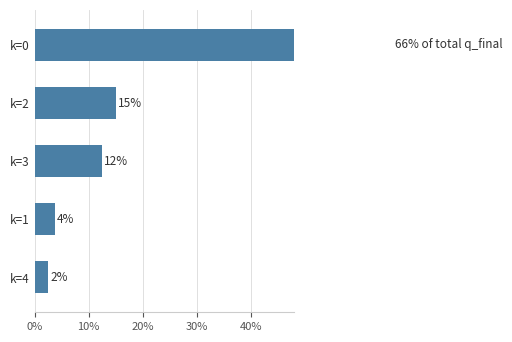

What is the difference between the second highest and second lowest values?

11.2